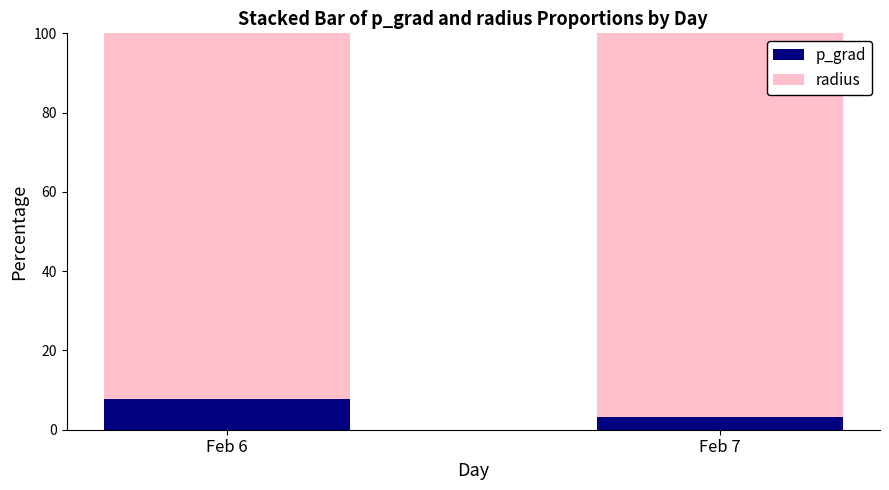

At which label does p_grad reach its minimum?

Feb 7